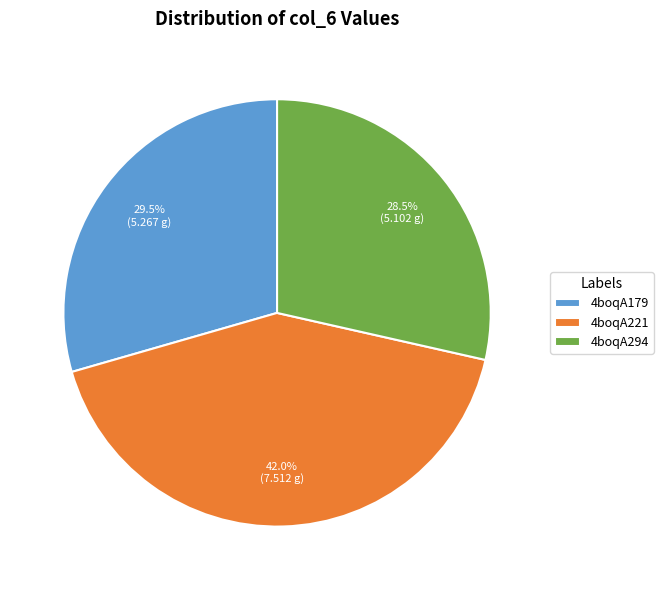

Combined, do 4boqA221 and 4boqA294 account for over 50%?

Yes